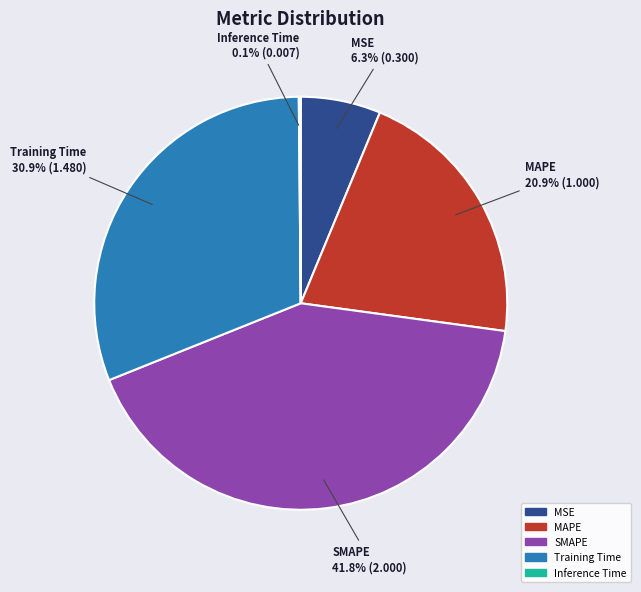

What is the largest slice in the pie chart?

SMAPE